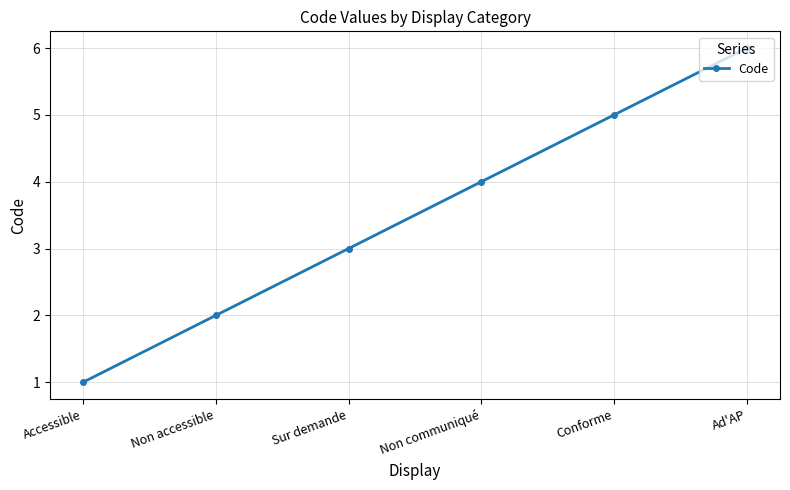

Rank the categories by value from lowest to highest.

Accessible, Non accessible, Sur demande, Non communiqué, Conforme, Ad'AP